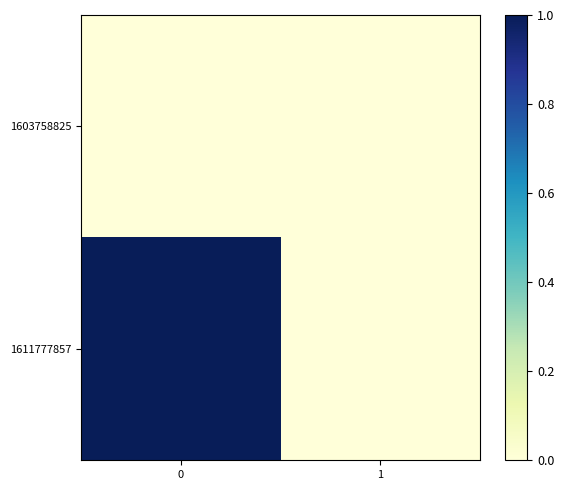

How many distinct data groups are displayed?

2